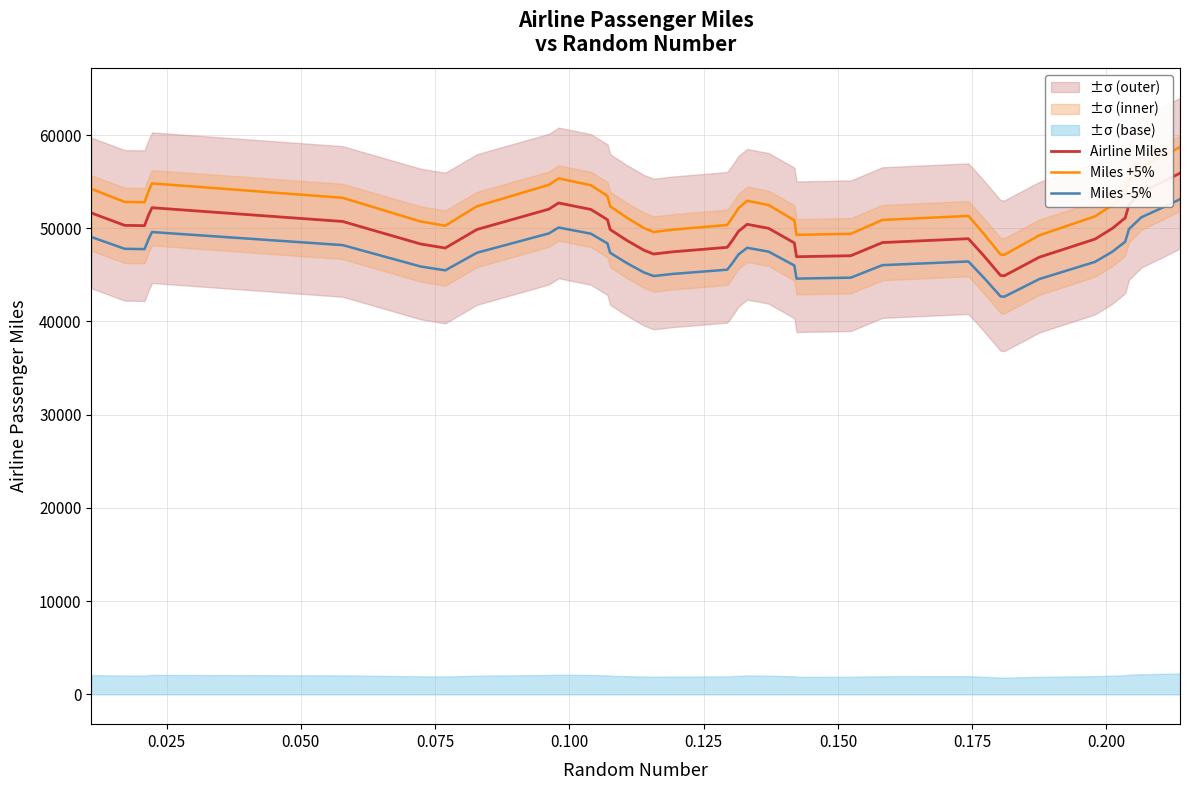

Is this an area chart (filled region under the line)?

No